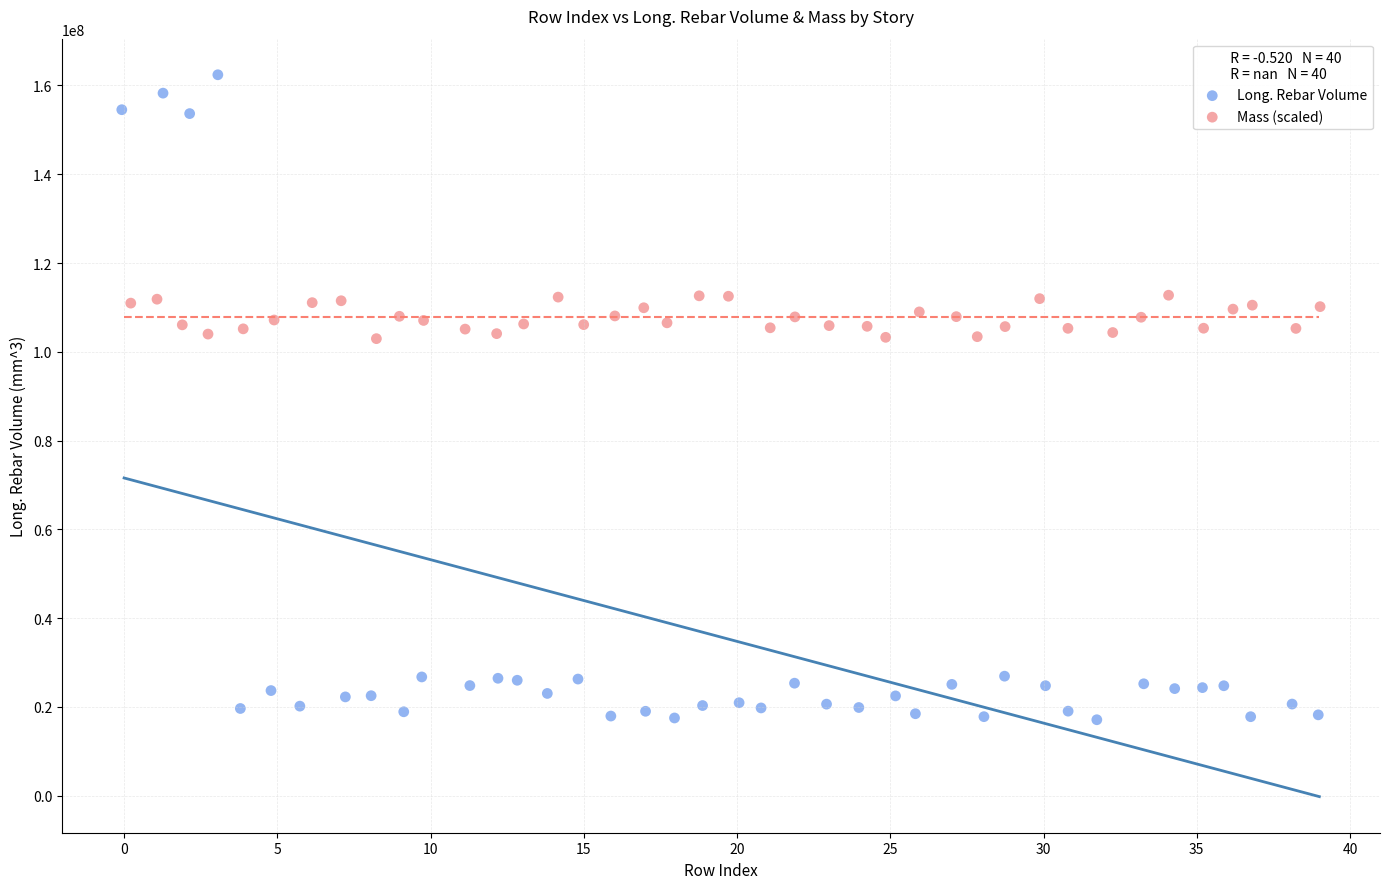

What are all the series names shown in the legend?

Long. Rebar Volume, Mass (scaled)